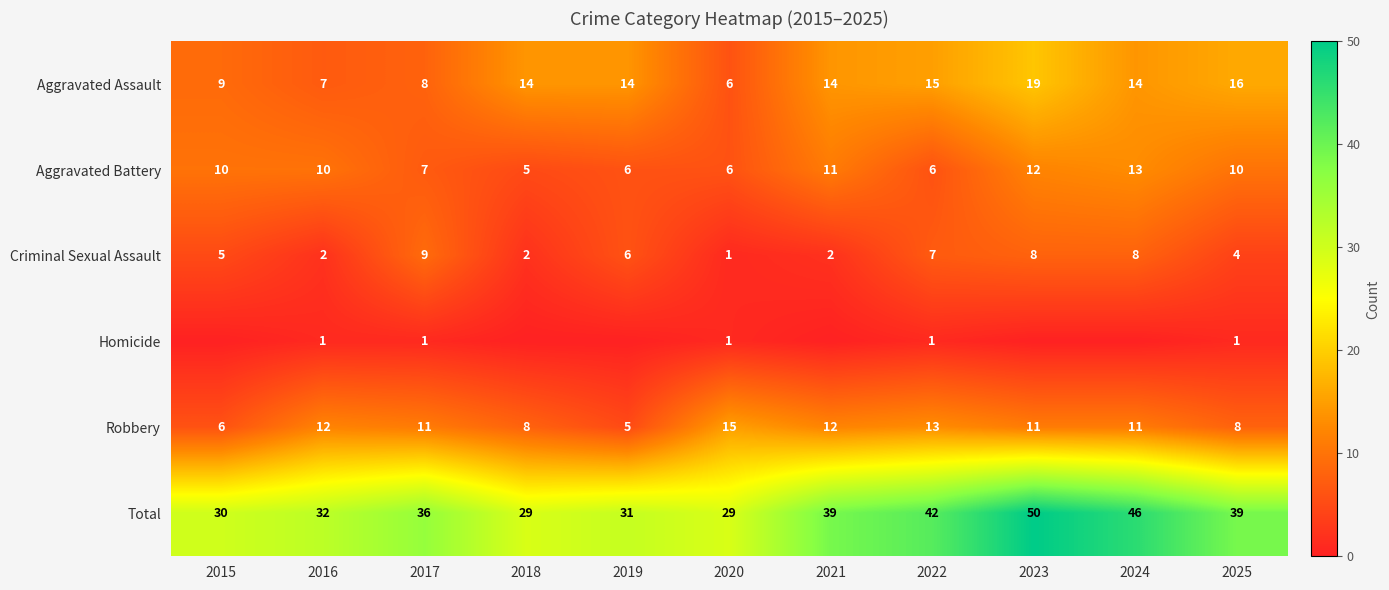

At which category is the sum across all series the highest?

2023